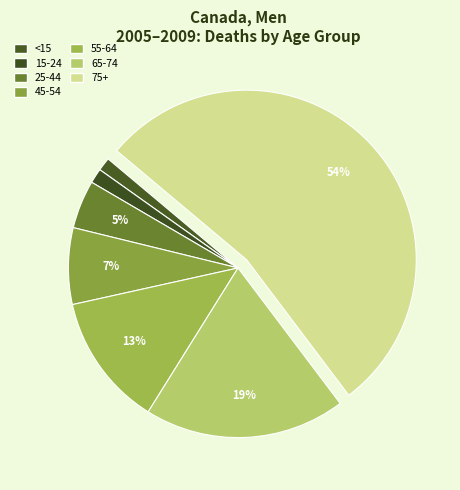

How many segments does this pie chart have?

7